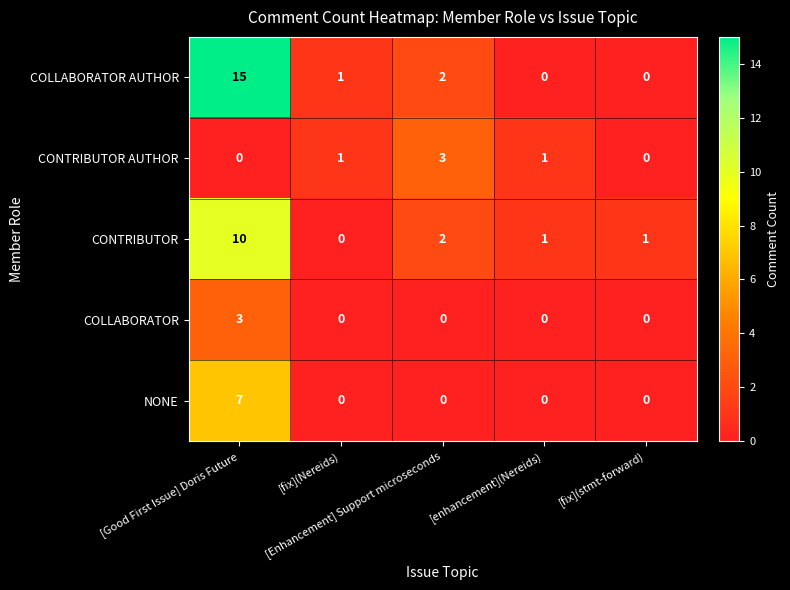

Which series has the largest total across all categories?

COLLABORATOR AUTHOR